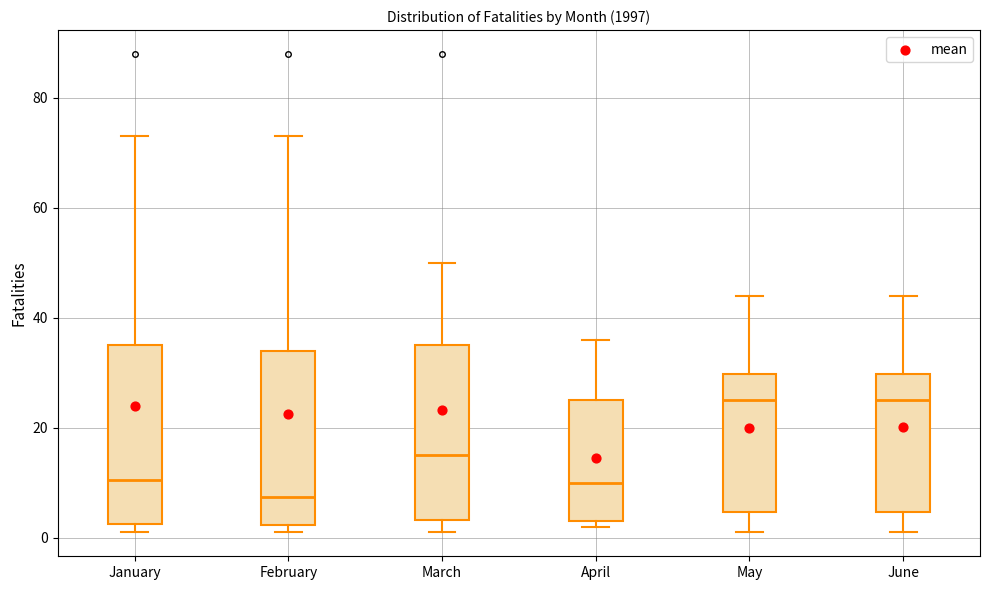

Reading left to right, transcribe this box plot: for each box, give where its median line is, the range the box spans, and where its two whiskers end, as read against the y-axis. The values are not printed on the chart, so give them approximately, as read against the axis.

January: median 10, box 2 to 36, whiskers 2 (just below the box's lower edge) to 74
February: median 8, box 2 to 34, whiskers 2 (just below the box's lower edge) to 74
March: median 16, box 4 to 36, whiskers 2 to 50
April: median 10, box 4 to 26, whiskers 2 to 36
May: median 26, box 4 to 30, whiskers 2 to 44
June: median 26, box 4 to 30, whiskers 2 to 44